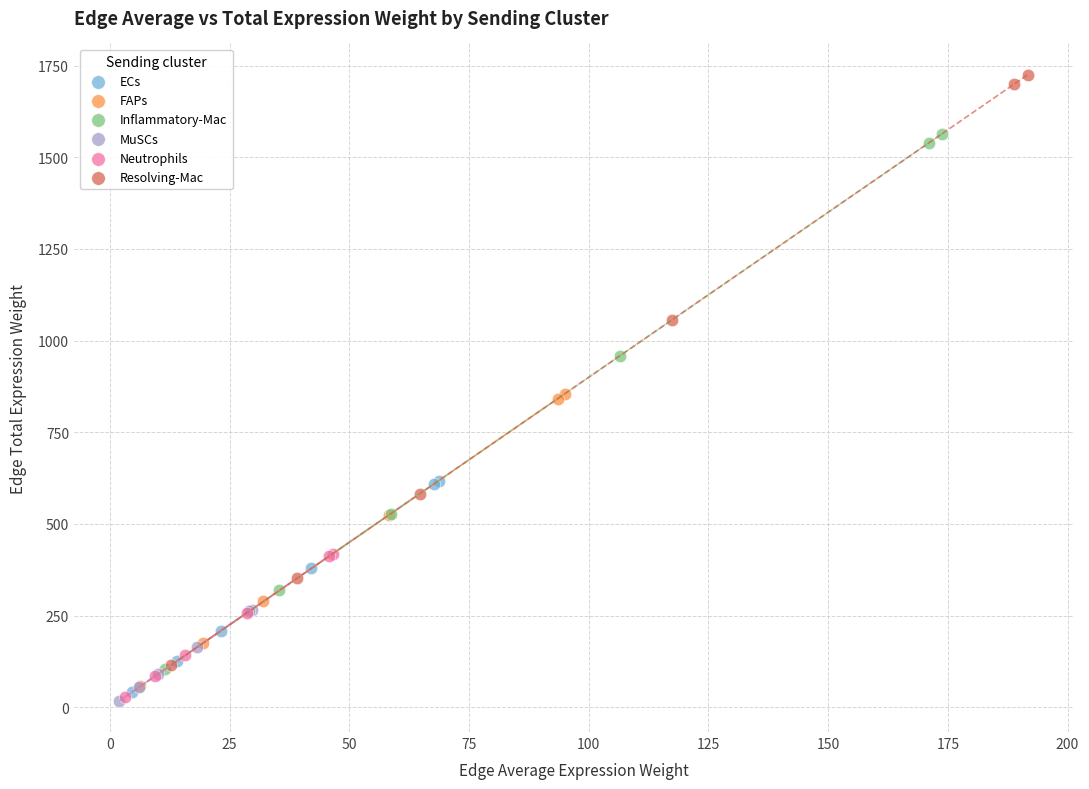

Which series has the widest spread of Y values?

Resolving-Mac